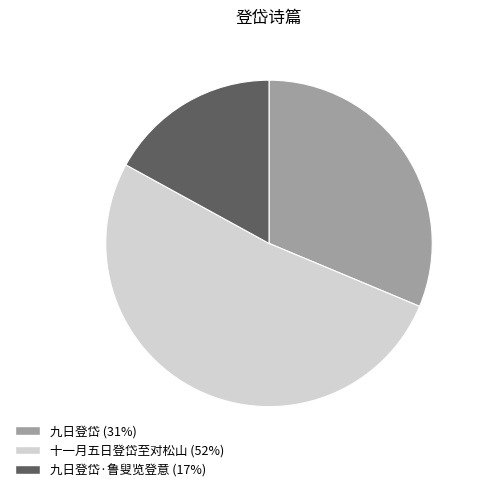

Is there a majority slice in this chart?

Yes